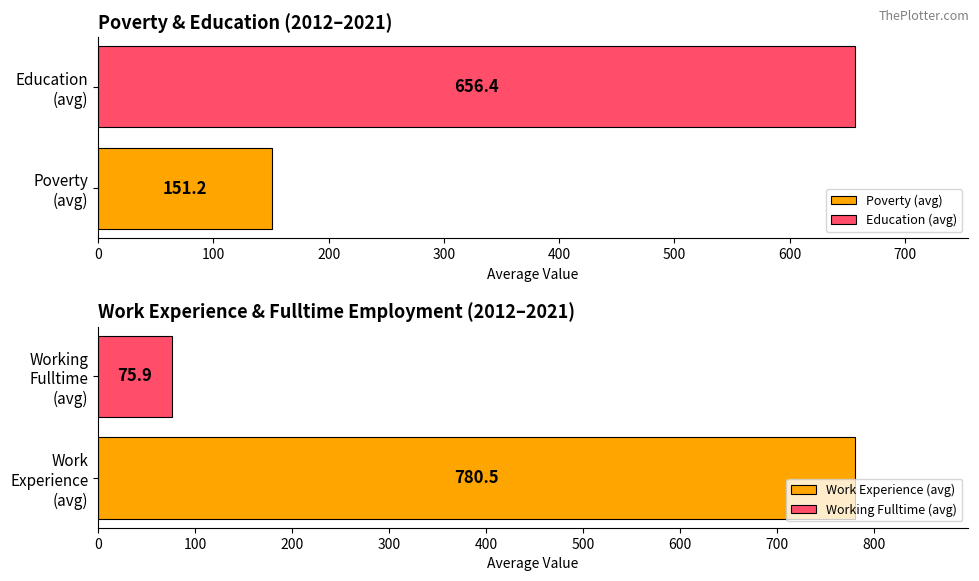

What is the average value of the Working_Fulltime series?

76